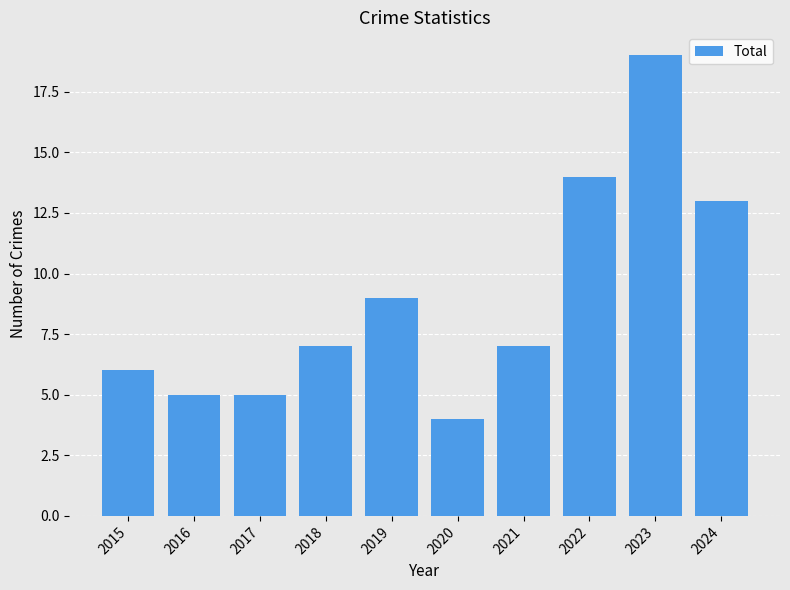

What is the value of the 4th bar from the left?

7